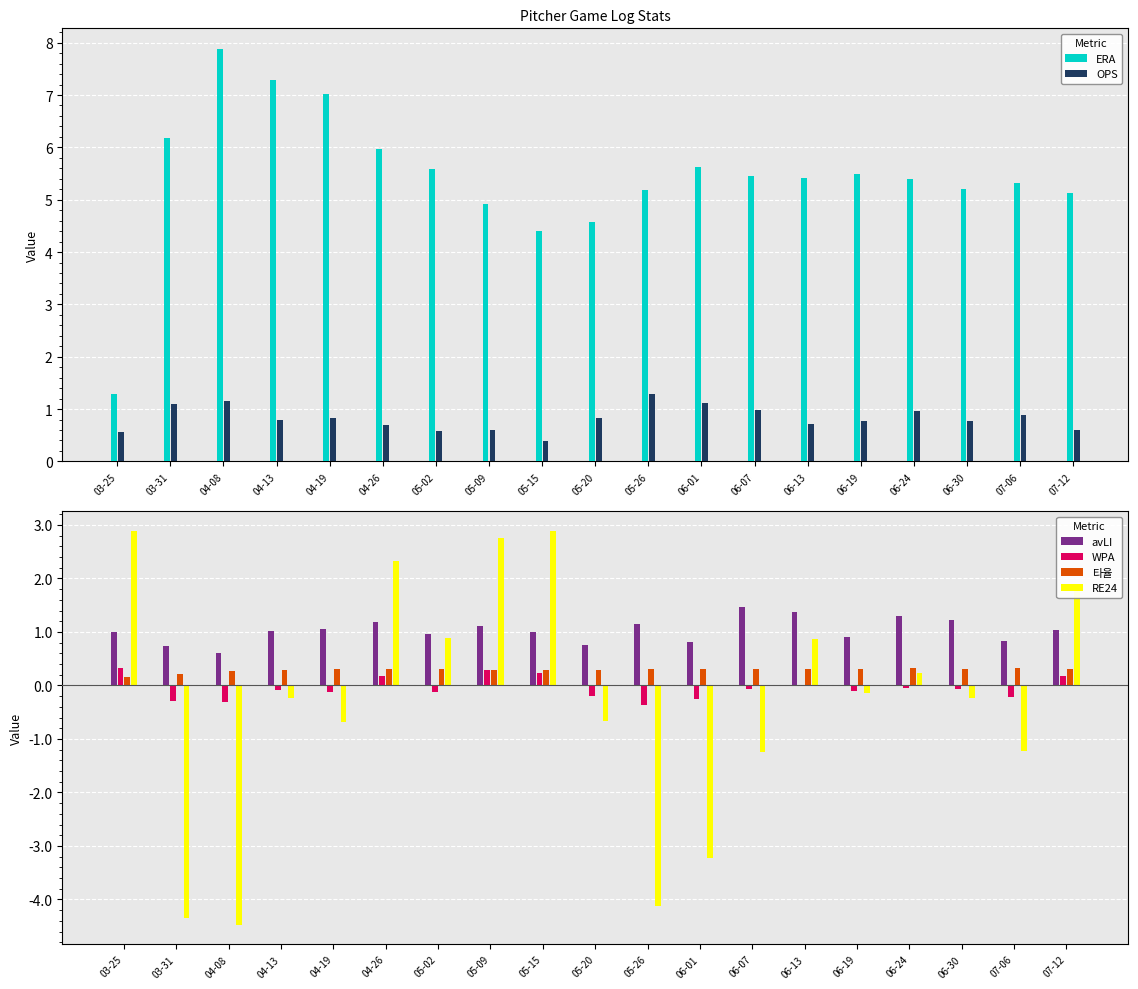

Reading left to right, extract all data points from this chart.

ERA: 1.3	6.2	7.9	7.3	7.0	6.0	5.6	4.9	4.4	4.6	5.2	5.6	5.5	5.4	5.5	5.4	5.2	5.3	5.1
OPS: 0.6	1.1	1.2	0.8	0.8	0.7	0.6	0.6	0.4	0.8	1.3	1.1	1.0	0.7	0.8	1.0	0.8	0.9	0.6
avLI: 1.0	0.7	0.6	1.0	1.1	1.2	1.0	1.1	1.0	0.8	1.1	0.8	1.5	1.4	0.9	1.3	1.2	0.8	1.0
WPA: 0.3	-0.3	-0.3	-0.1	-0.1	0.2	-0.1	0.3	0.2	-0.2	-0.4	-0.3	-0.1	-0.0	-0.1	-0.0	-0.1	-0.2	0.2
타율: 0.2	0.2	0.3	0.3	0.3	0.3	0.3	0.3	0.3	0.3	0.3	0.3	0.3	0.3	0.3	0.3	0.3	0.3	0.3
RE24: 2.9	-4.3	-4.5	-0.2	-0.7	2.3	0.9	2.8	2.9	-0.7	-4.1	-3.2	-1.2	0.9	-0.1	0.2	-0.2	-1.2	1.8